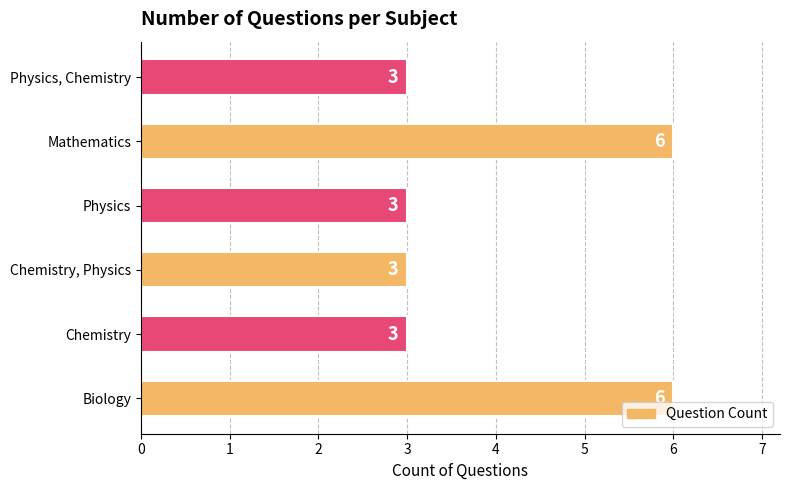

The chart shows a value of 3 at Chemistry, Physics. True or false?

True